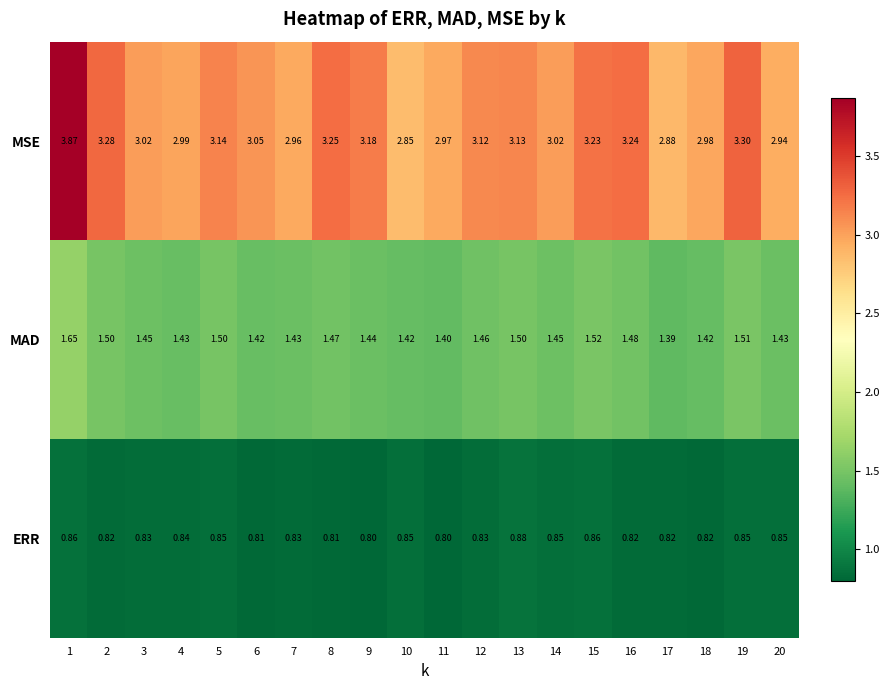

What is the smallest value displayed?

0.8